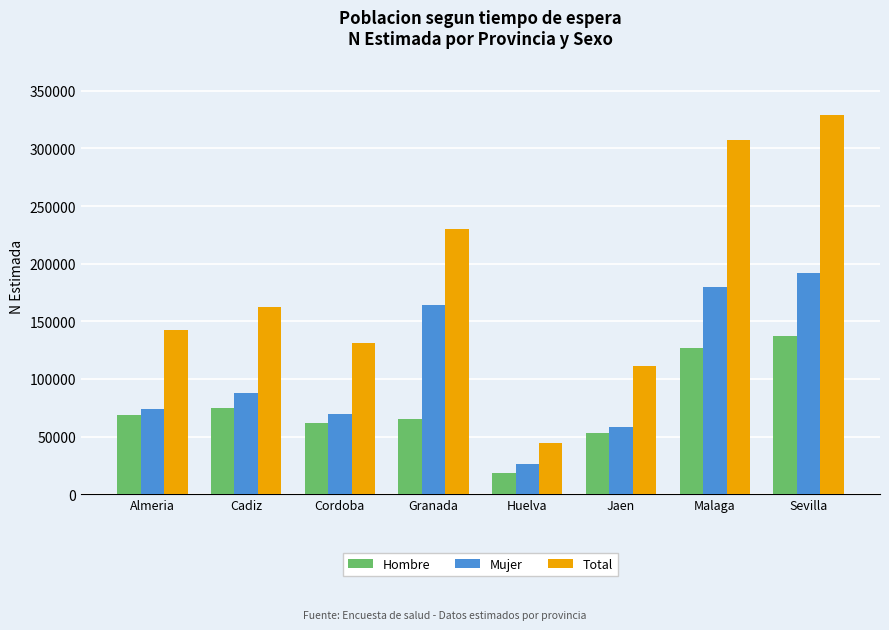

How many data points does each series have?

8